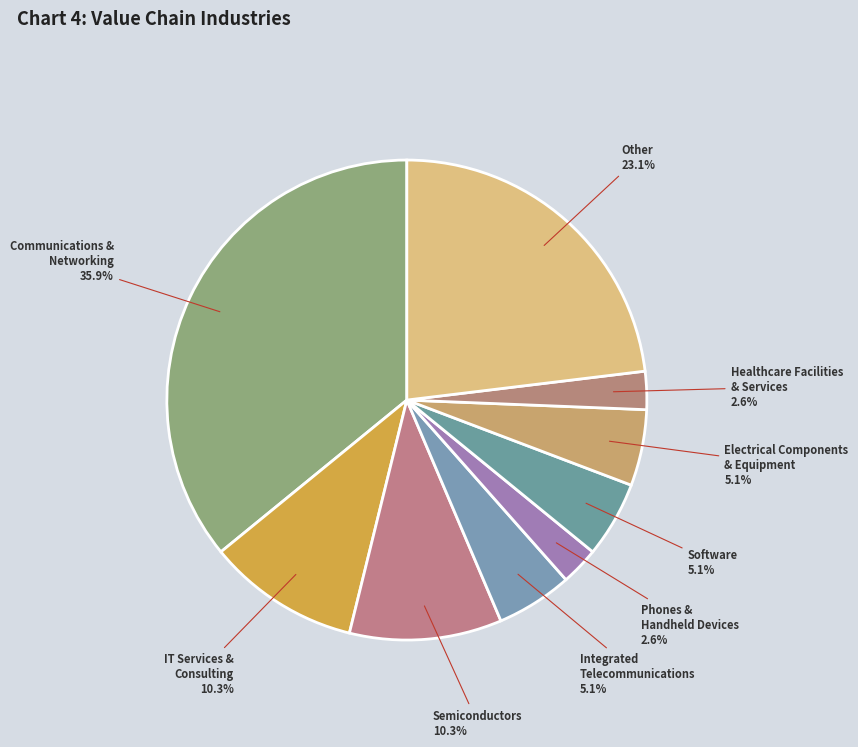

What is the ratio of the value at Communications & Networking to the value at Other?

1.6